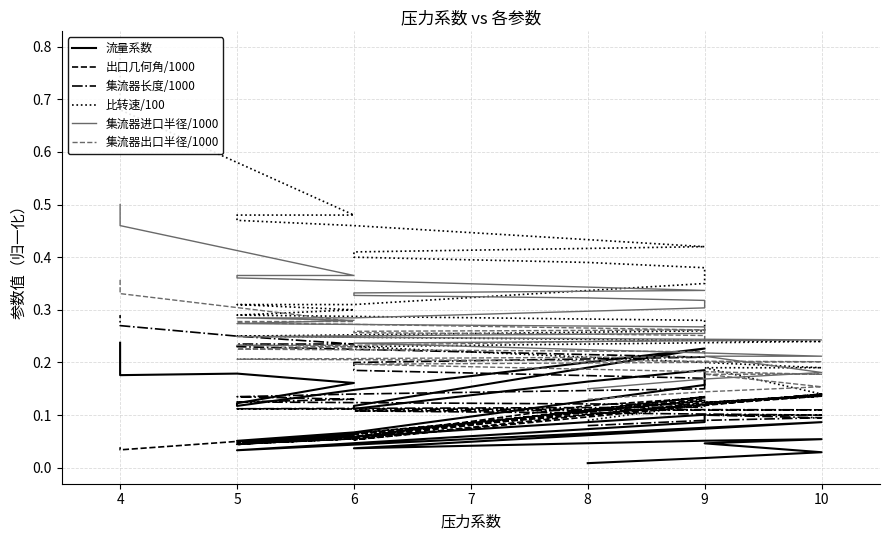

The 出口几何角/1000 series shows 0.1 at 9. True or false?

True